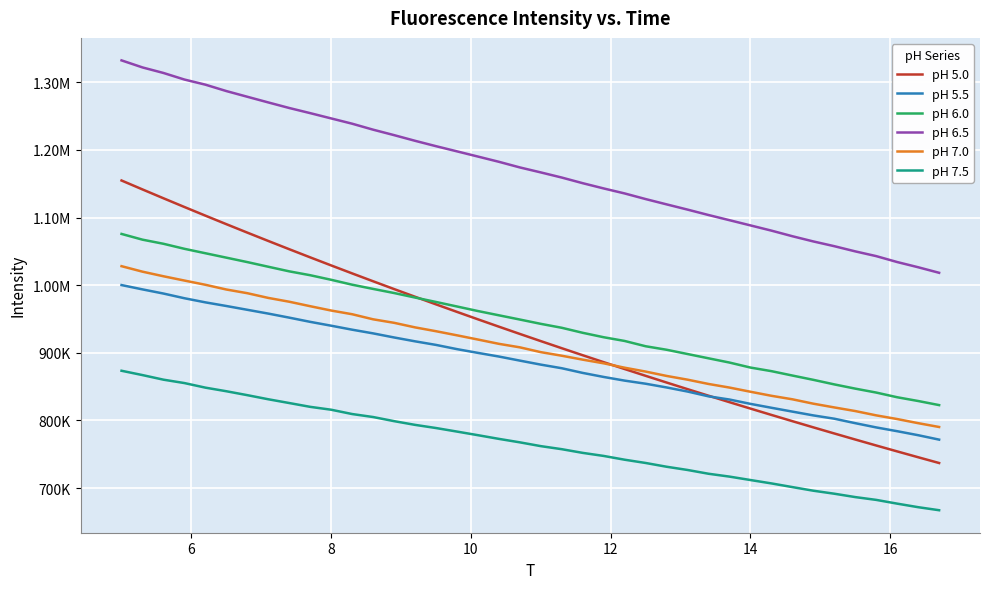

What are all the series names shown in the legend?

pH 5.0, pH 5.5, pH 6.0, pH 6.5, pH 7.0, pH 7.5